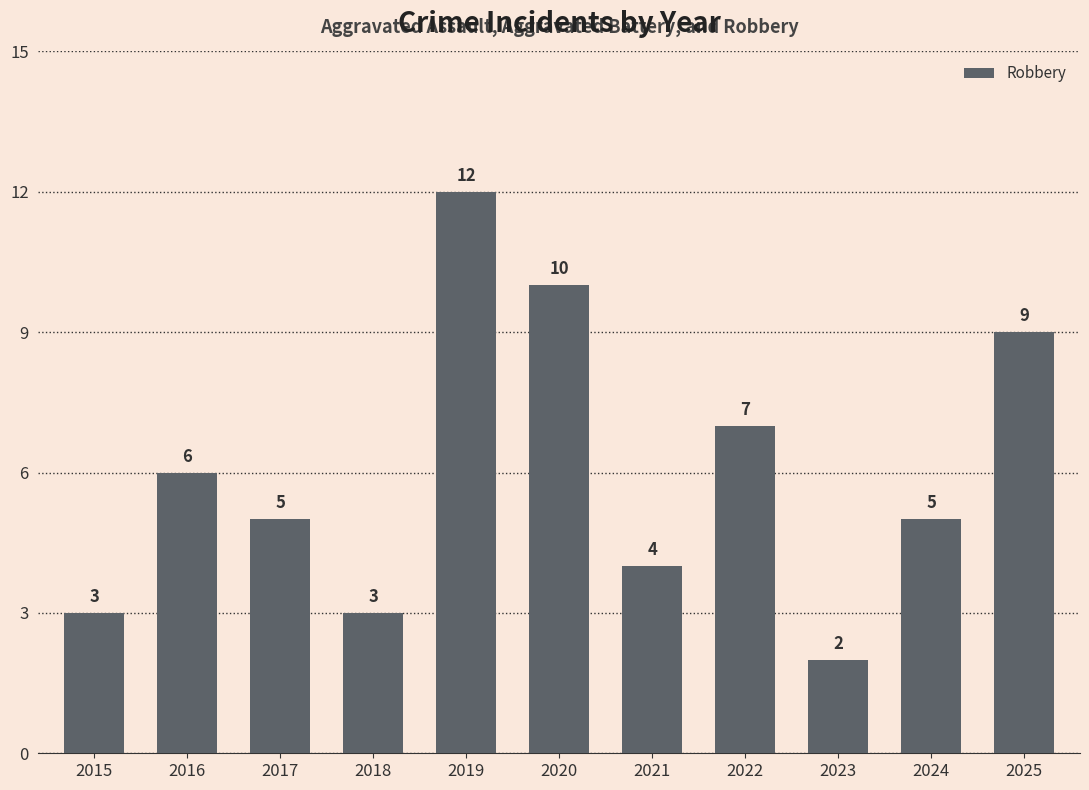

What is the difference between the values at 2025 and 2018?

6